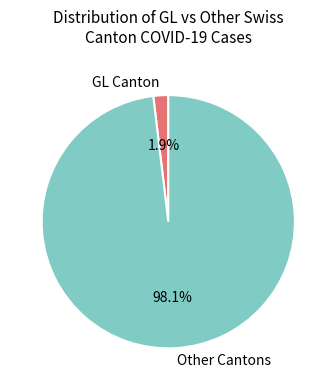

Does any single category account for the majority?

Yes